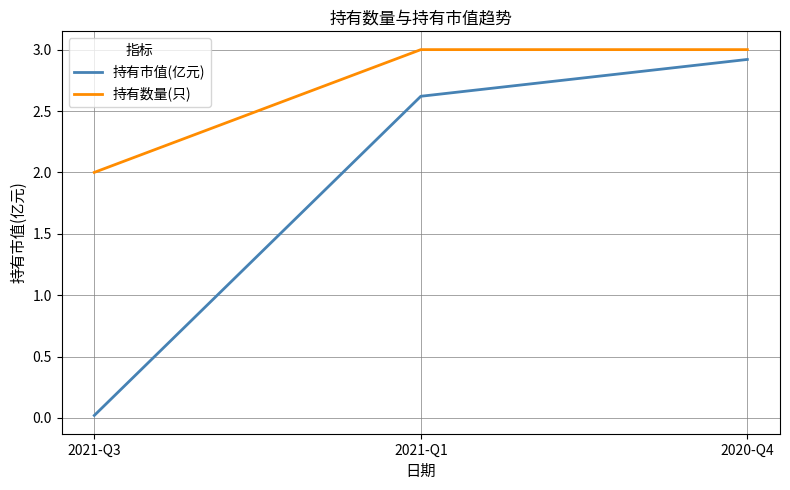

Count the number of categories in the chart.

3